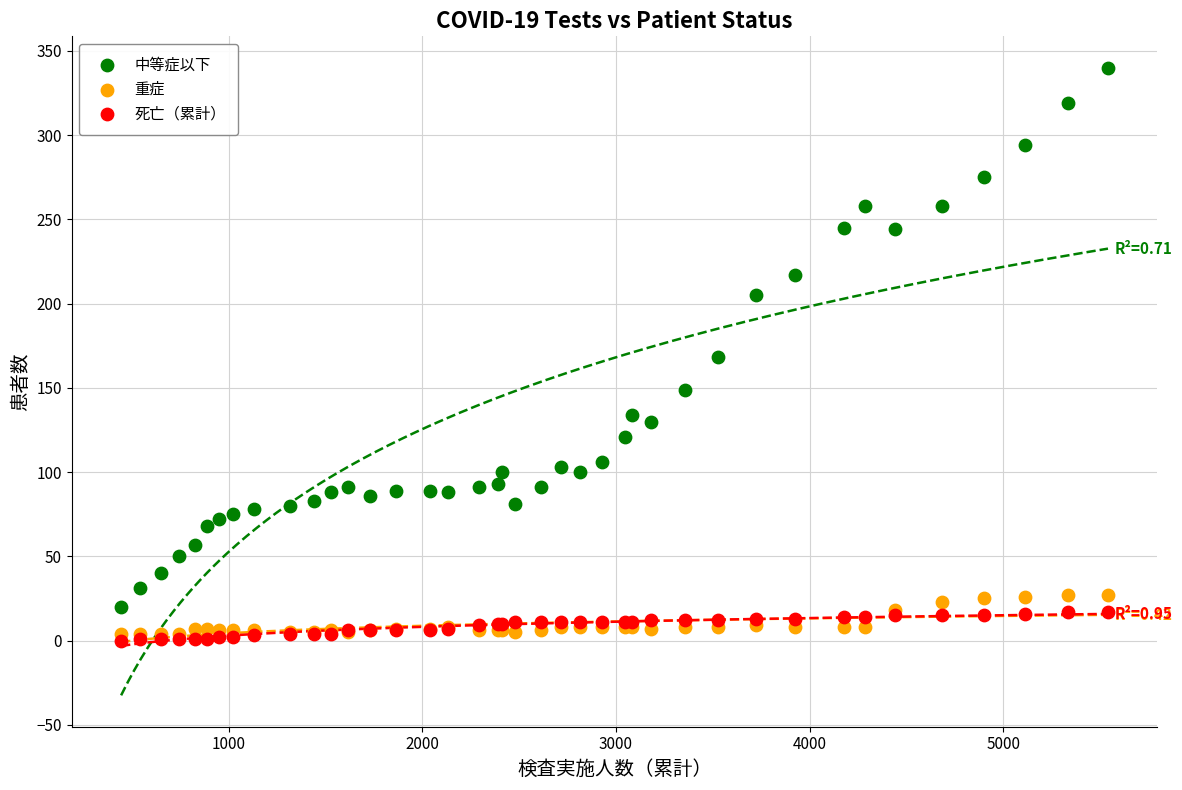

In the 中等症以下 series, what Y value is closest to 180?

168